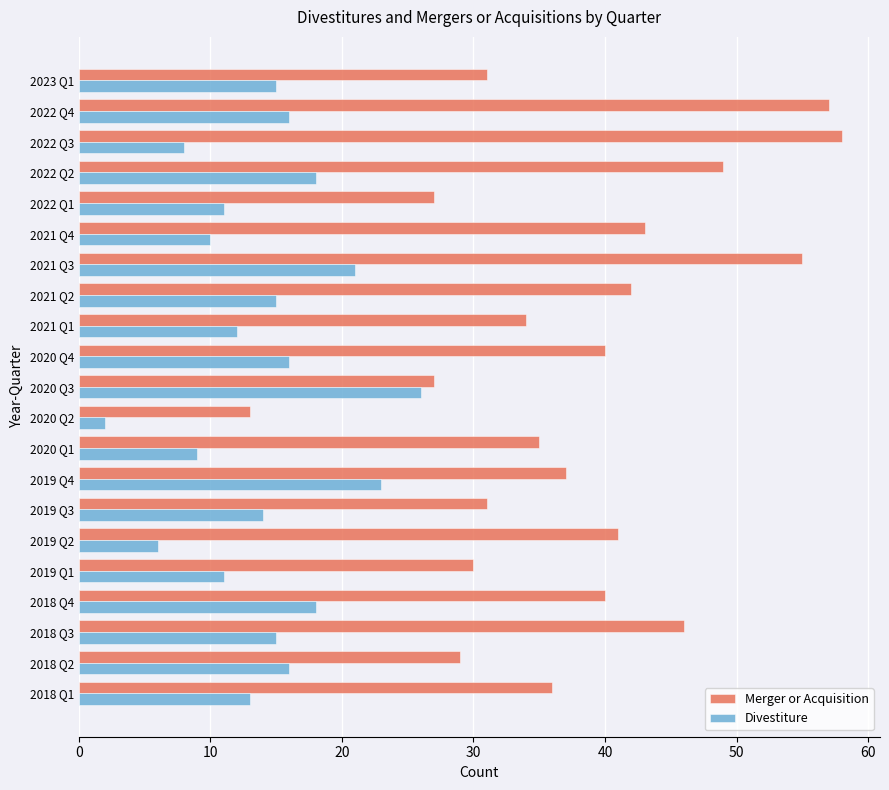

Rank the series by their maximum value, from lowest to highest.

Divestiture, Merger or Acquisition